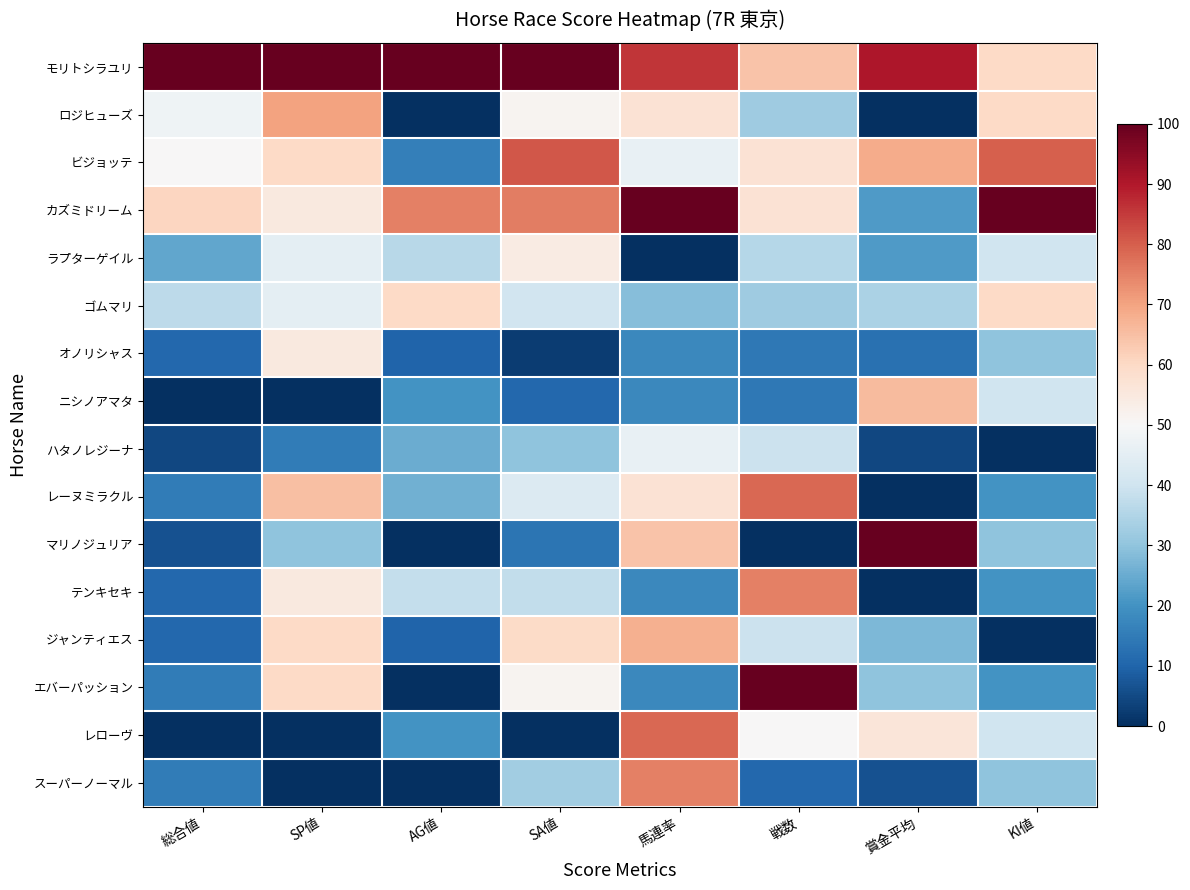

At SA値, list the series in order from smallest to largest.

レローヴ, オノリシャス, ニシノアマタ, マリノジュリア, ハタノレジーナ, スーパーノーマル, テンキセキ, ゴムマリ, レーヌミラクル, ロジヒューズ, エバーパッション, ラプターゲイル, ジャンティエス, カズミドリーム, ビジョッテ, モリトシラユリ